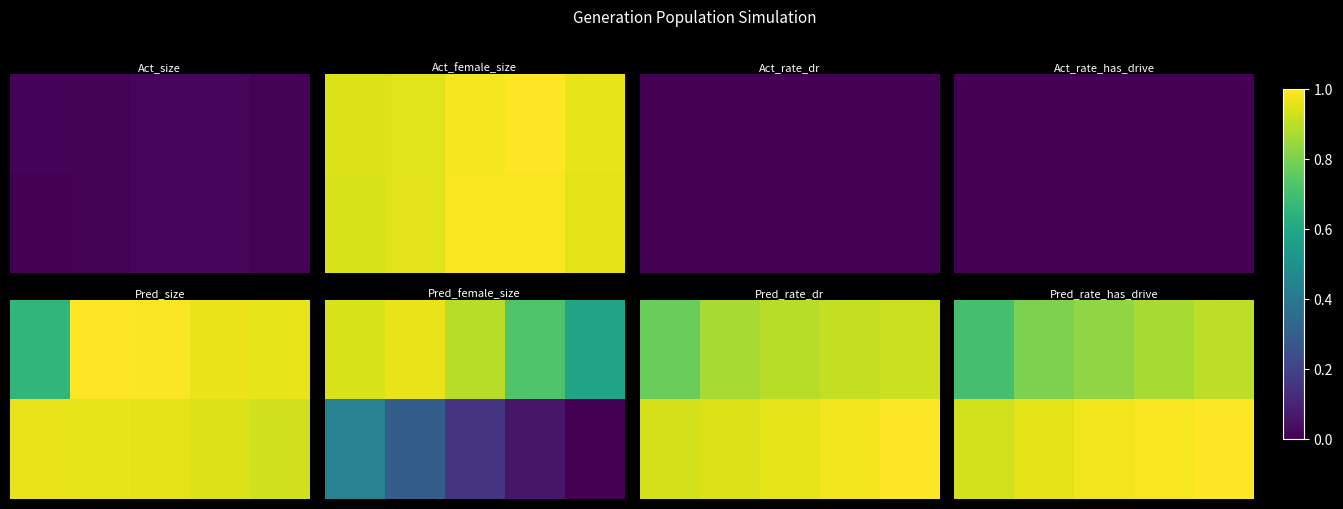

What is the spread (max minus min) of values at 3?

0.1